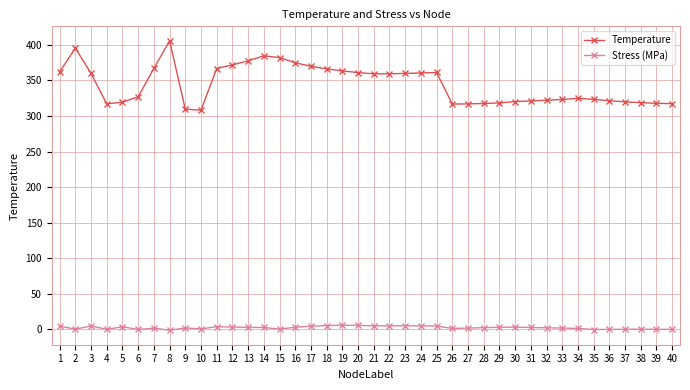

At 17, list the series in order from largest to smallest.

Temperature, Stress (MPa)